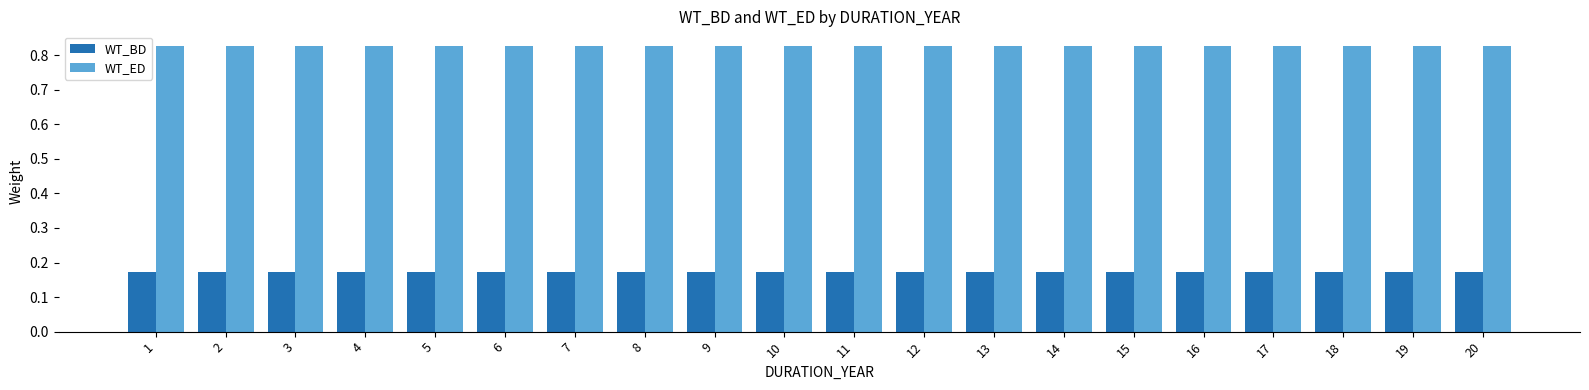

At 4, list the series in order from smallest to largest.

WT_BD, WT_ED